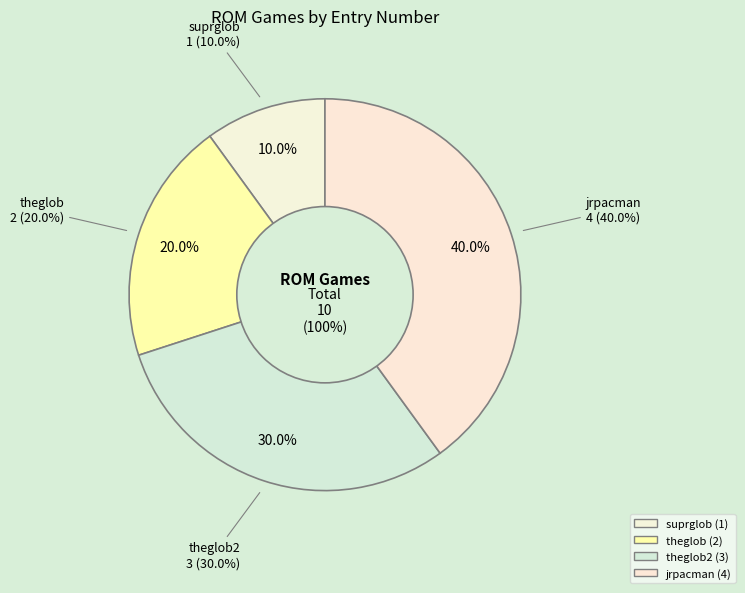

What portion of the pie excludes theglob2?

70.0%